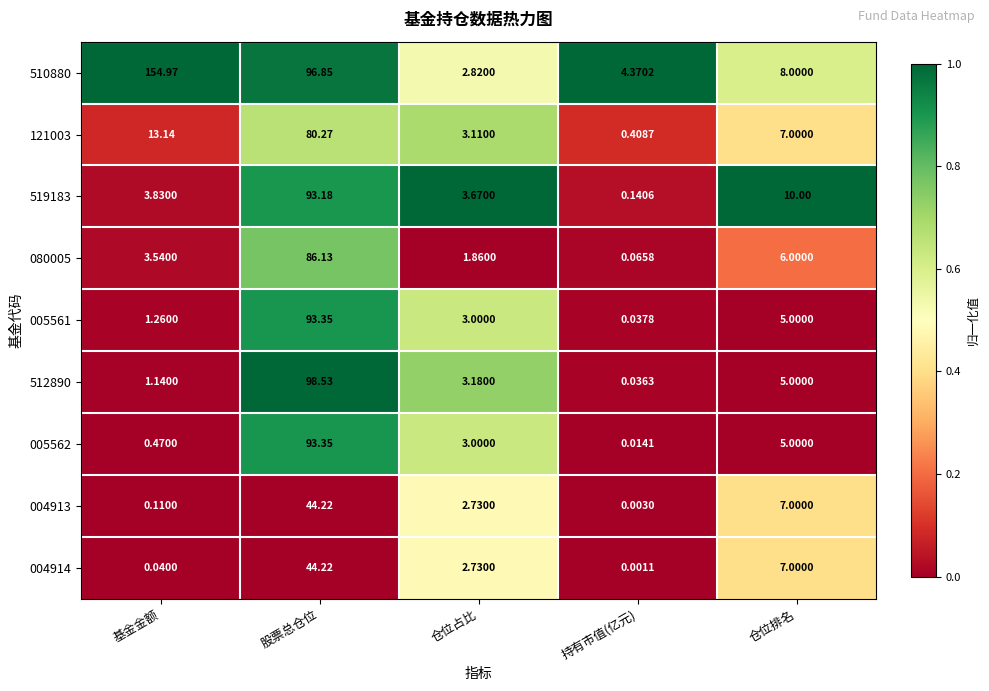

Where is 512890 nearest to the value 49?

仓位排名